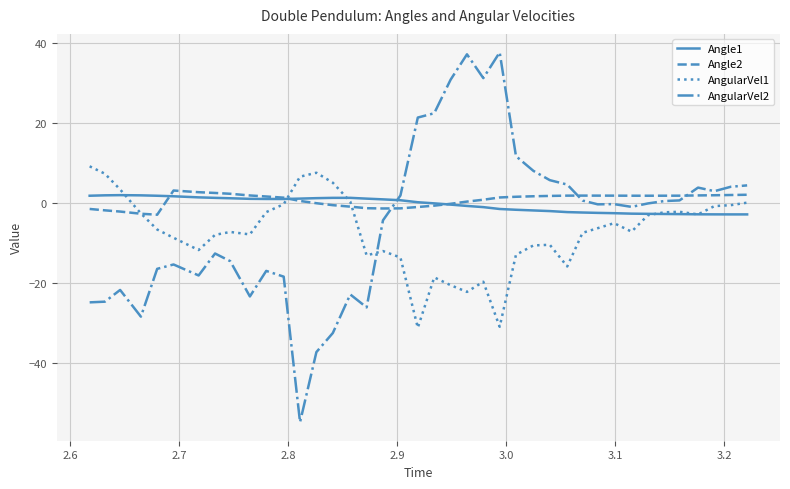

Which series has the widest spread of values?

AngularVel2